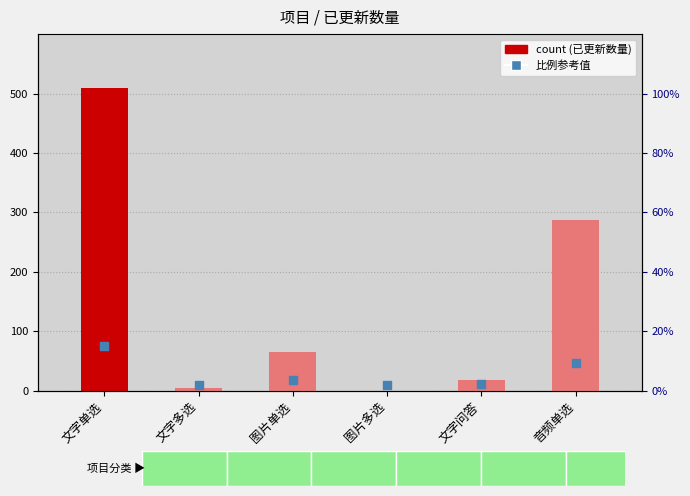

At how many categories does at least one series exceed 161?

2